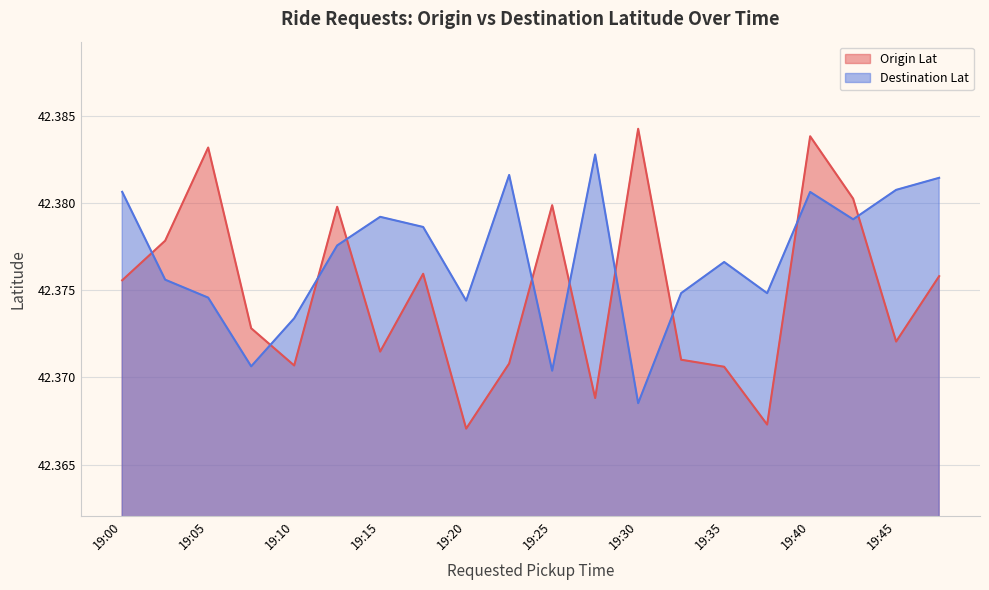

Reading left to right, what are all the values shown in this chart?

Origin Lat: 42.4	42.4	42.4	42.4	42.4	42.4	42.4	42.4	42.4	42.4	42.4	42.4	42.4	42.4	42.4	42.4	42.4	42.4	42.4	42.4
Destination Lat: 42.4	42.4	42.4	42.4	42.4	42.4	42.4	42.4	42.4	42.4	42.4	42.4	42.4	42.4	42.4	42.4	42.4	42.4	42.4	42.4